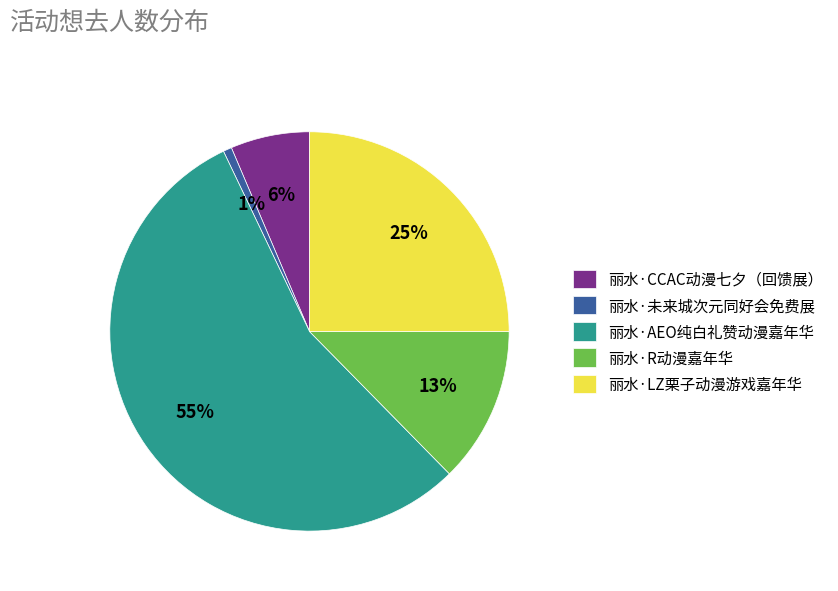

To the nearest percent, what percentage of the pie is 丽水·未来城次元同好会免费展?

1%